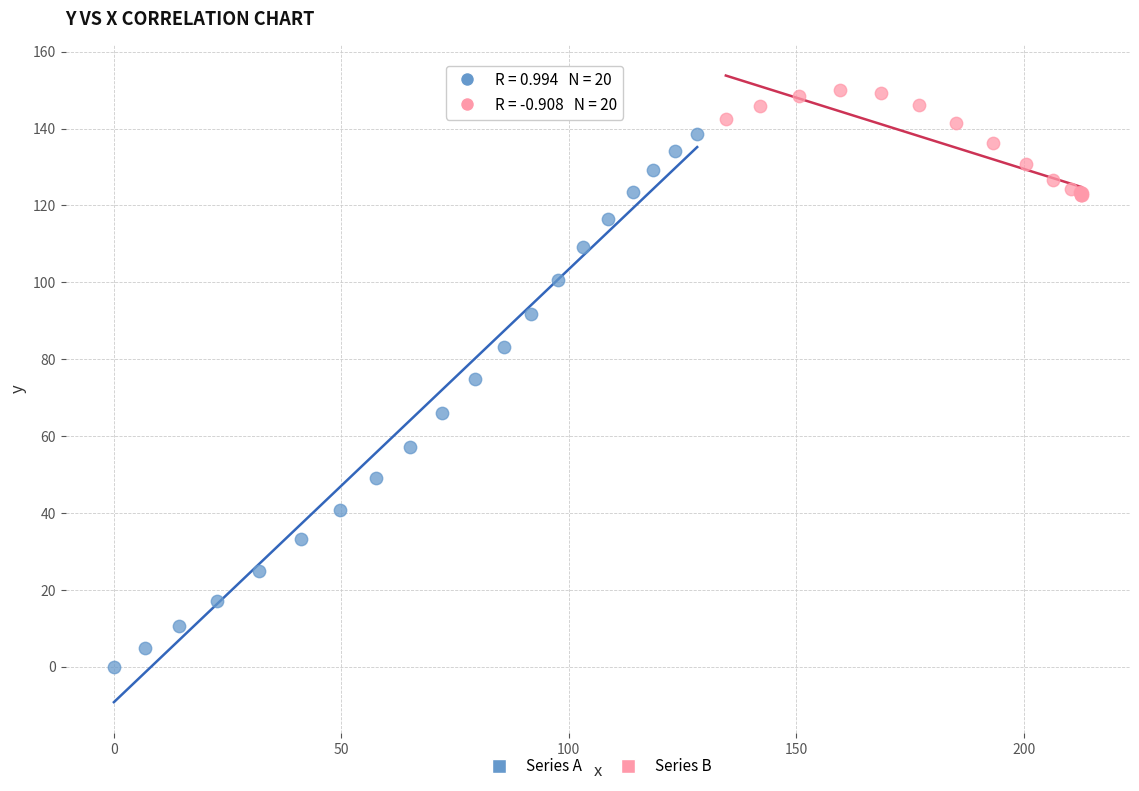

Which series contains the highest Y value?

Series B